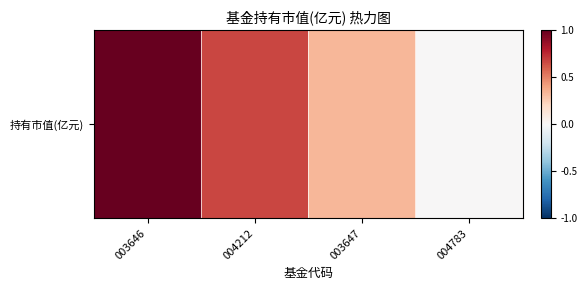

Rank the categories by value from highest to lowest.

003646, 004212, 003647, 004783